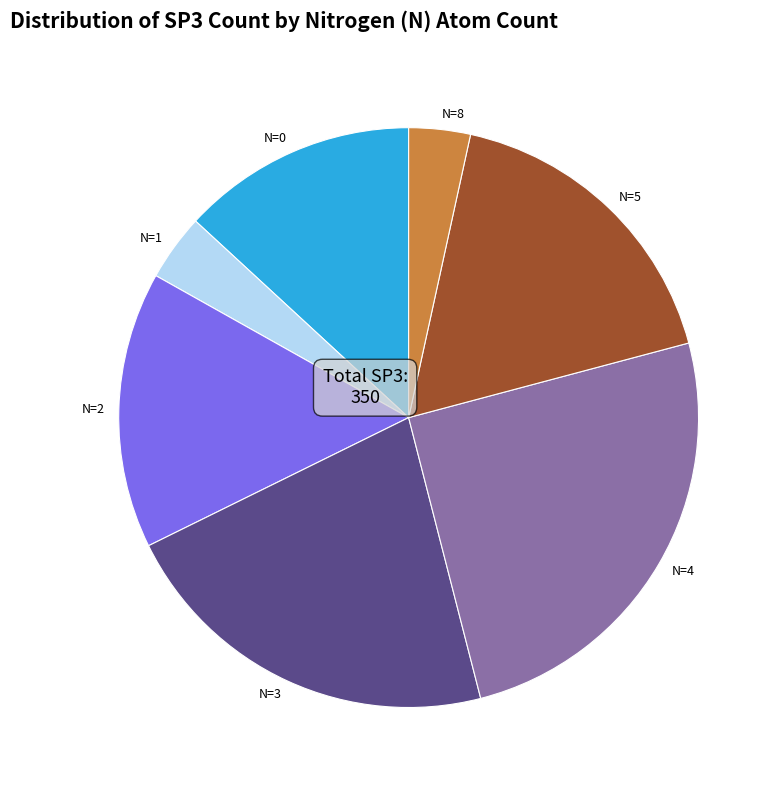

Is there a majority slice in this chart?

No